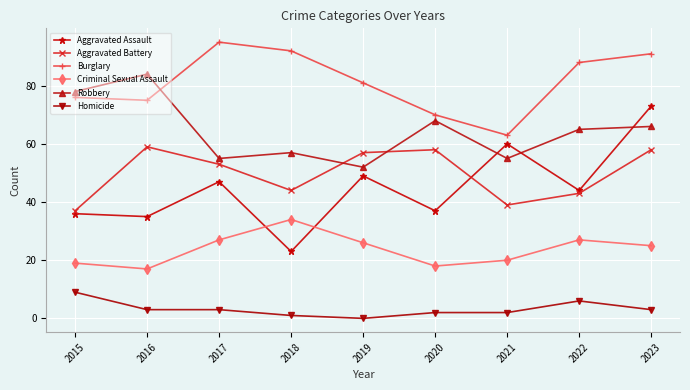

At which label does Burglary first exceed 81?

2017